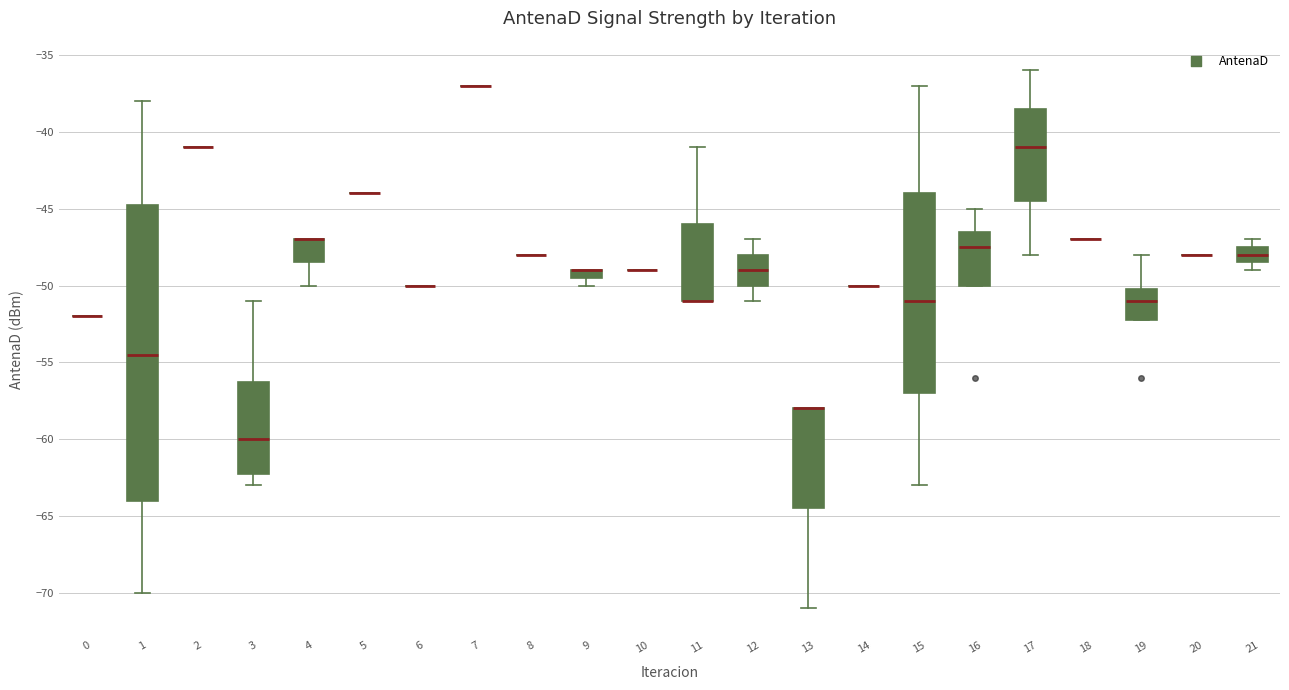

Comparing the boxes themselves (not the whiskers), which one is the tallest?

1